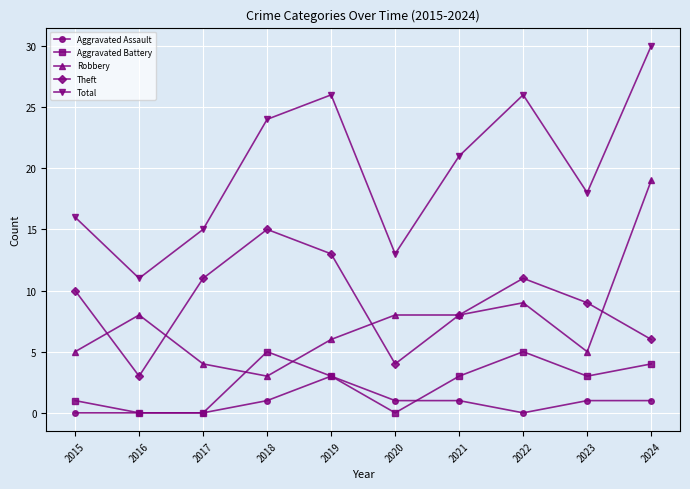

What is the difference between the maximum and minimum values in the Total series?

19